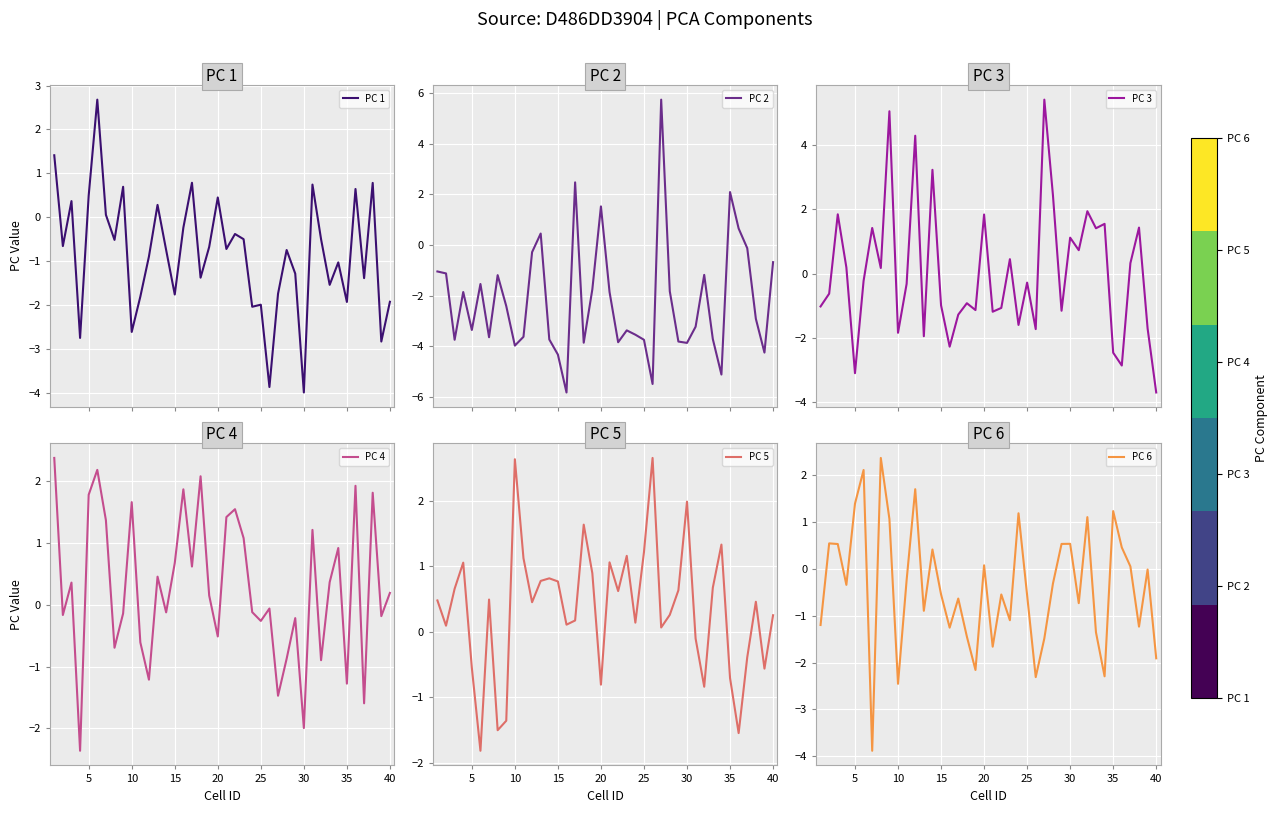

What is the maximum value for PC 5?

2.7